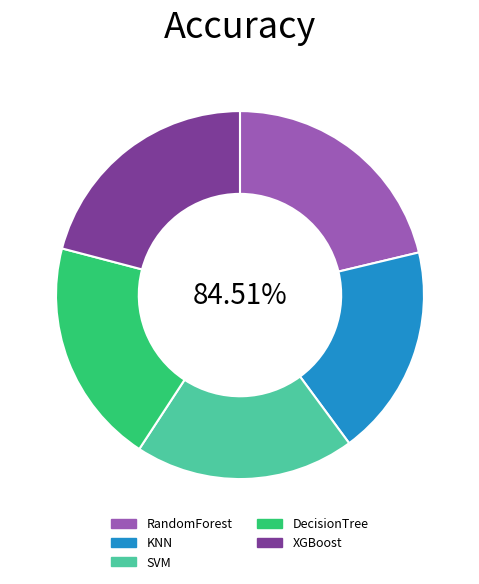

How many slices are in this pie chart?

5